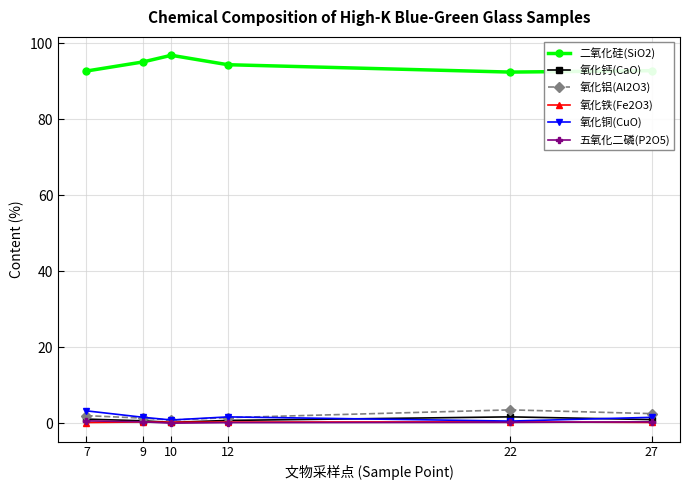

Is this an area chart (filled region under the line)?

No